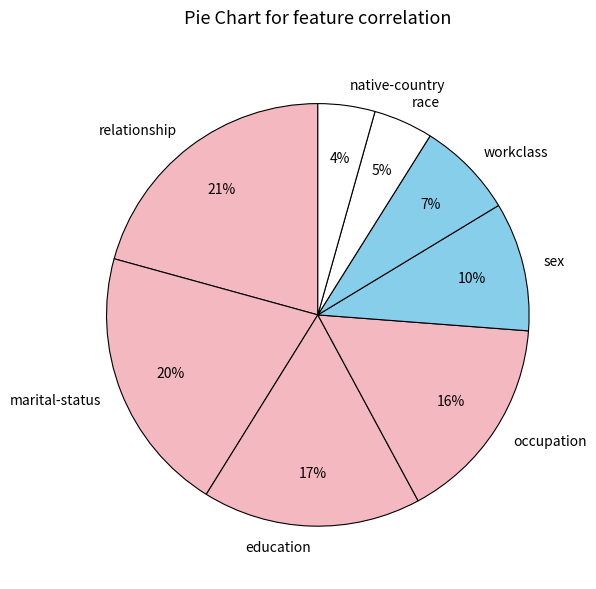

To the nearest percent, what is the combined percentage of native-country and relationship?

25%